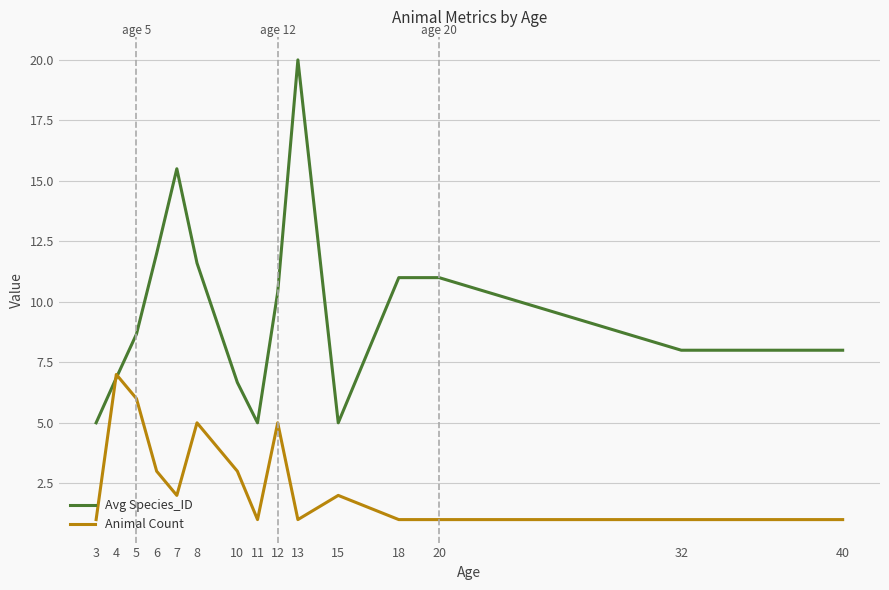

List the series in order of their overall mean, highest first.

Avg Species_ID, Animal Count